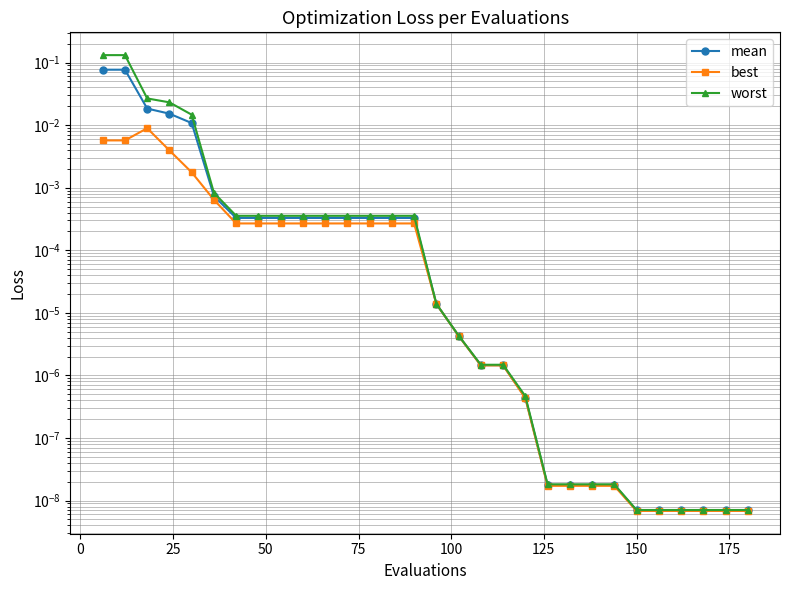

How many distinct data groups are displayed?

3